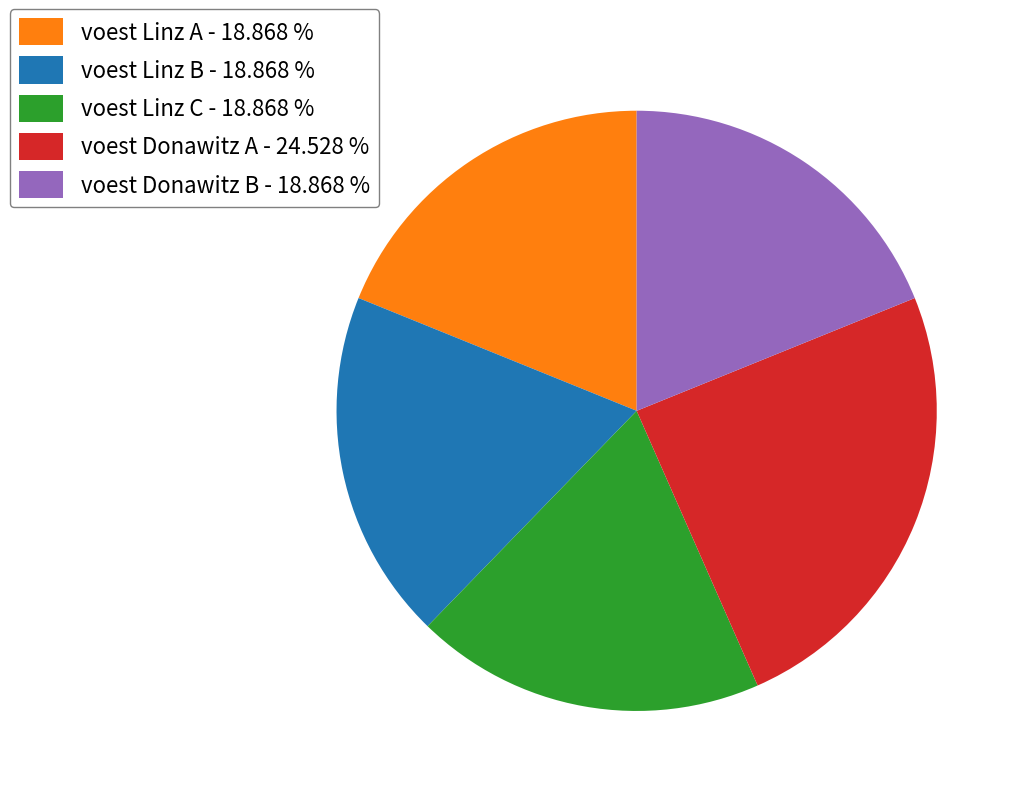

How many segments does this pie chart have?

5